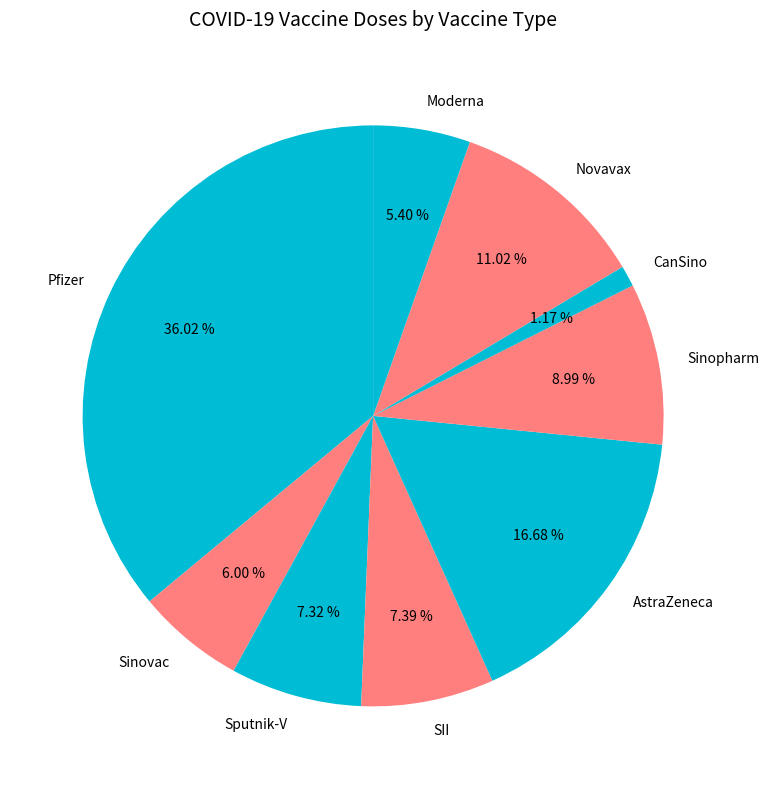

Approximately how many times larger is the value at Moderna compared to Sinopharm?

0.6